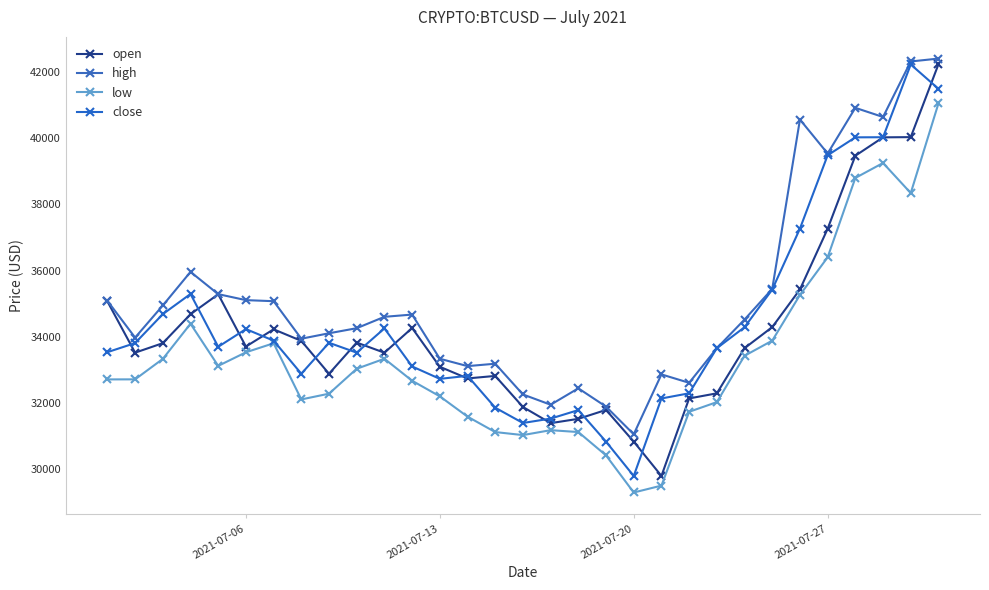

What is the value of the low point at the 25th from the left?

33882.6